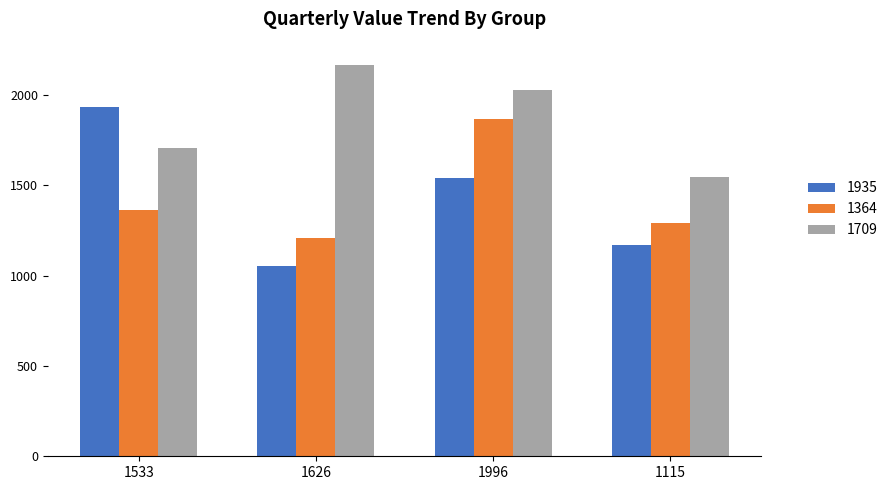

Reading left to right, what are all the values shown in this chart?

1935: 1935	1054	1541	1168
1364: 1364	1211	1866	1291
1709: 1709	2165	2031	1547